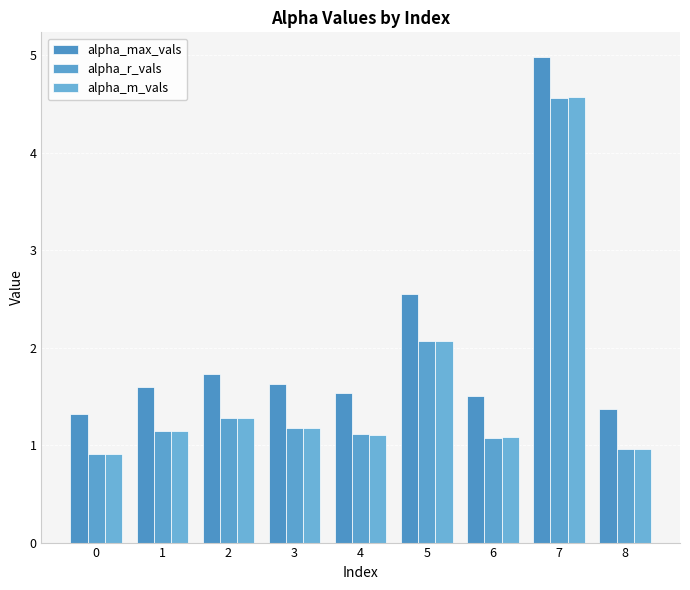

Between 8 and 2, which is larger?

2